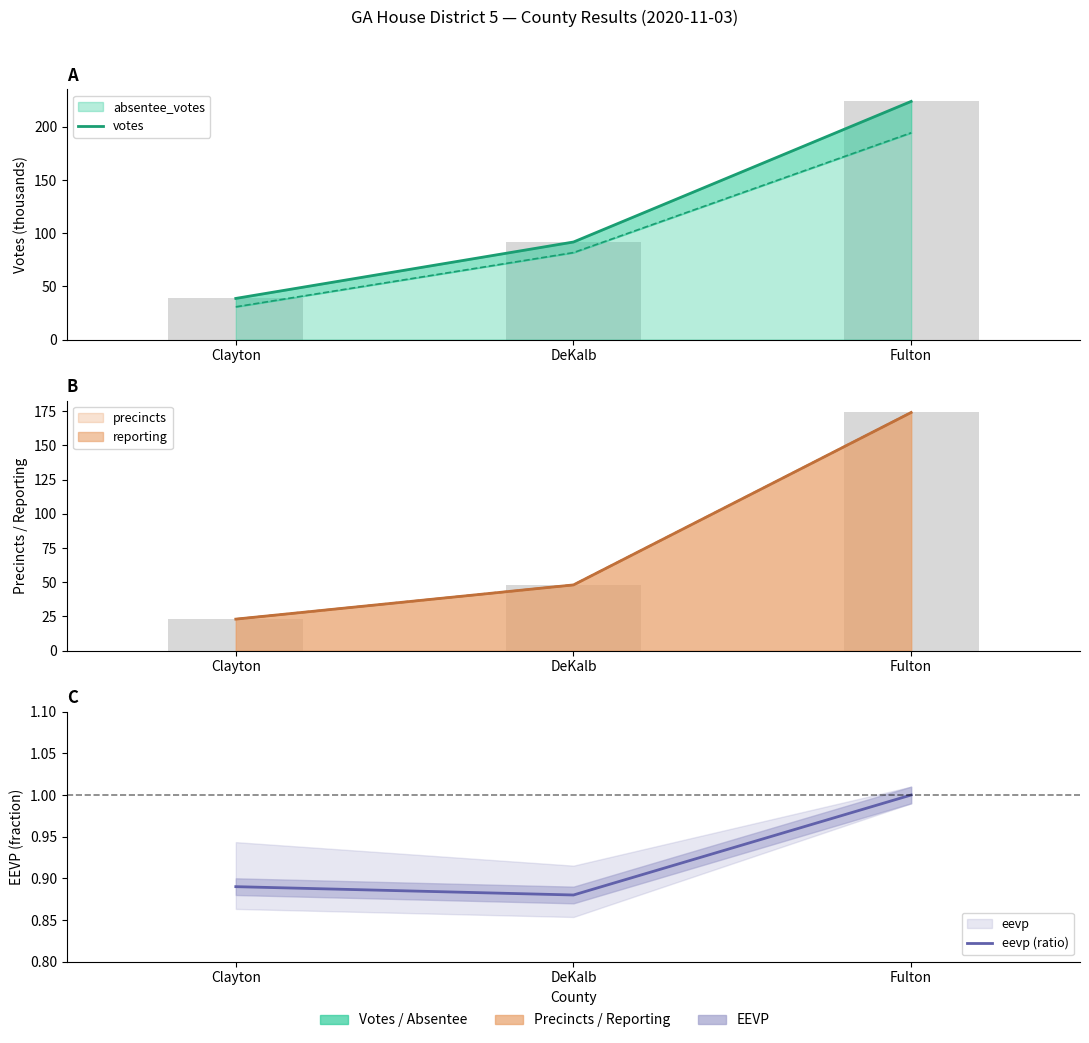

What position from the left is Clayton?

1